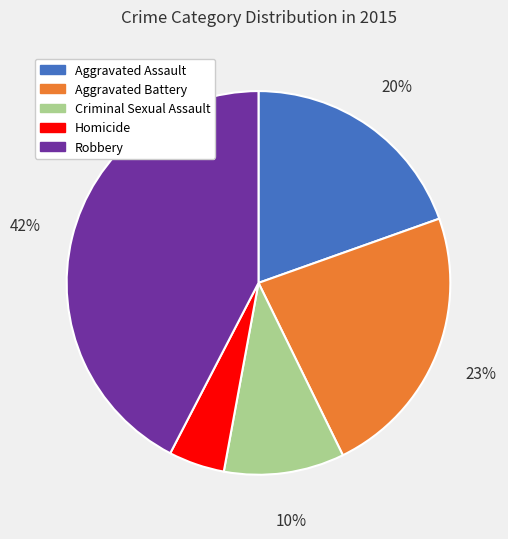

True or false: Criminal Sexual Assault accounts for 4% of the total.

False